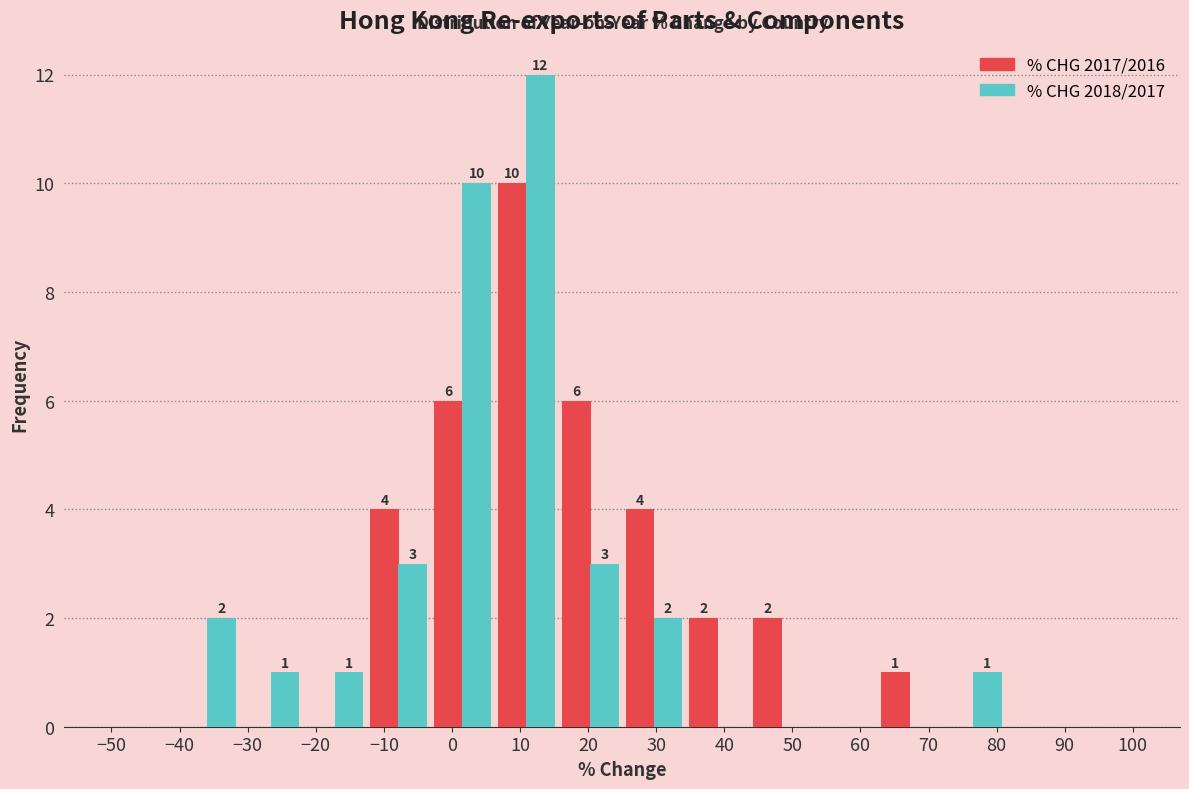

In the % CHG 2017/2016 series, which range on the x-axis has the tallest bar?

6 to 16